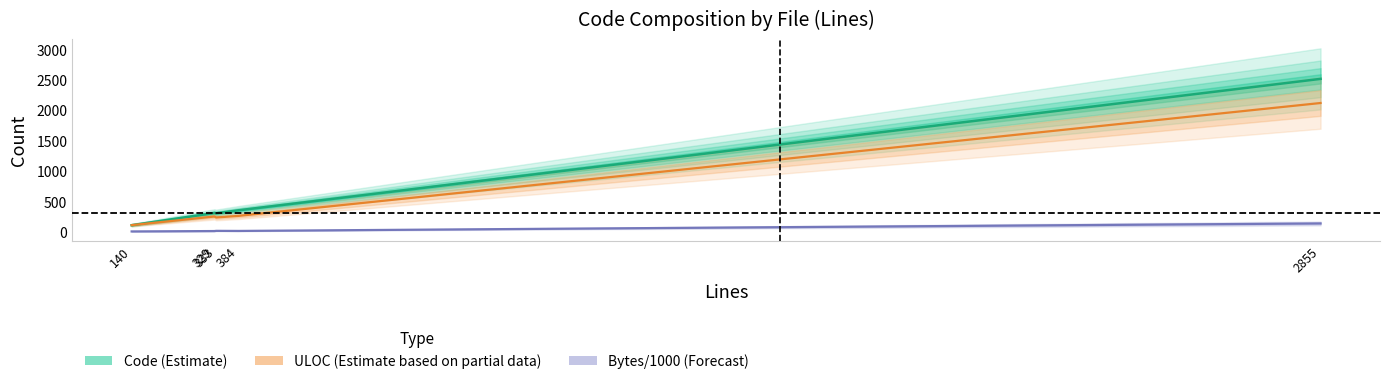

How many data points in ULOC (Estimate based on partial data) are less than 250?

2